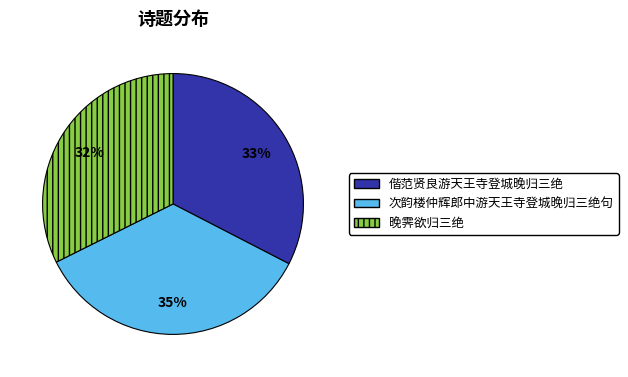

Is there a majority slice in this chart?

No